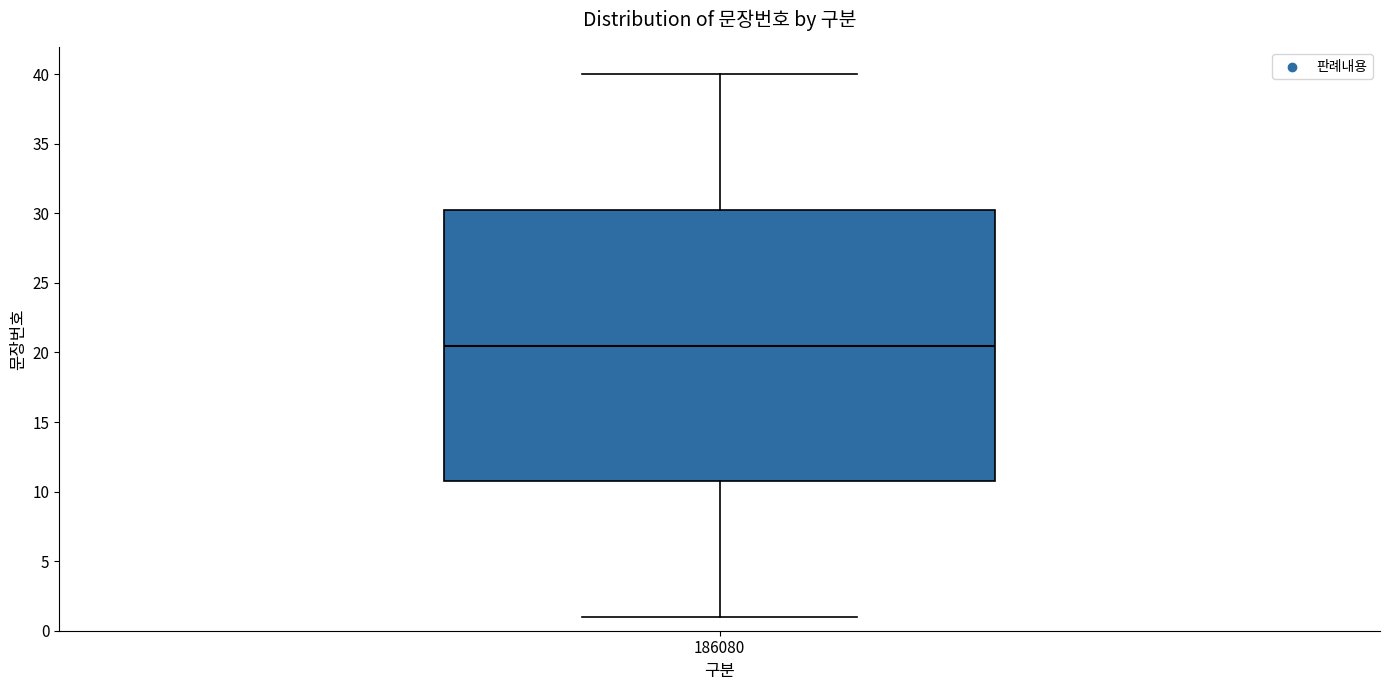

Where does the median line of the box at x = 186080 sit on the y-axis? The values are not printed on the chart, so give them approximately, as read against the axis.

20.5